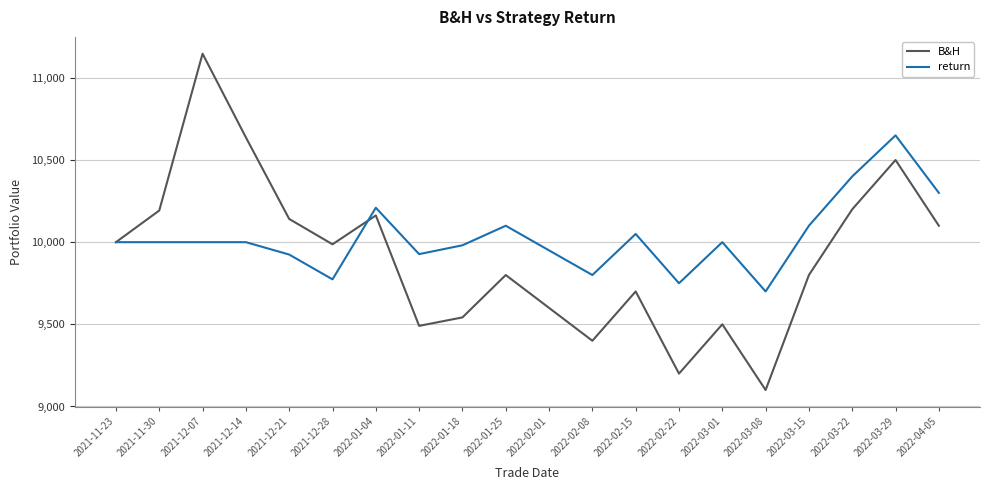

True or false: return has more than 2 interior local peaks.

True